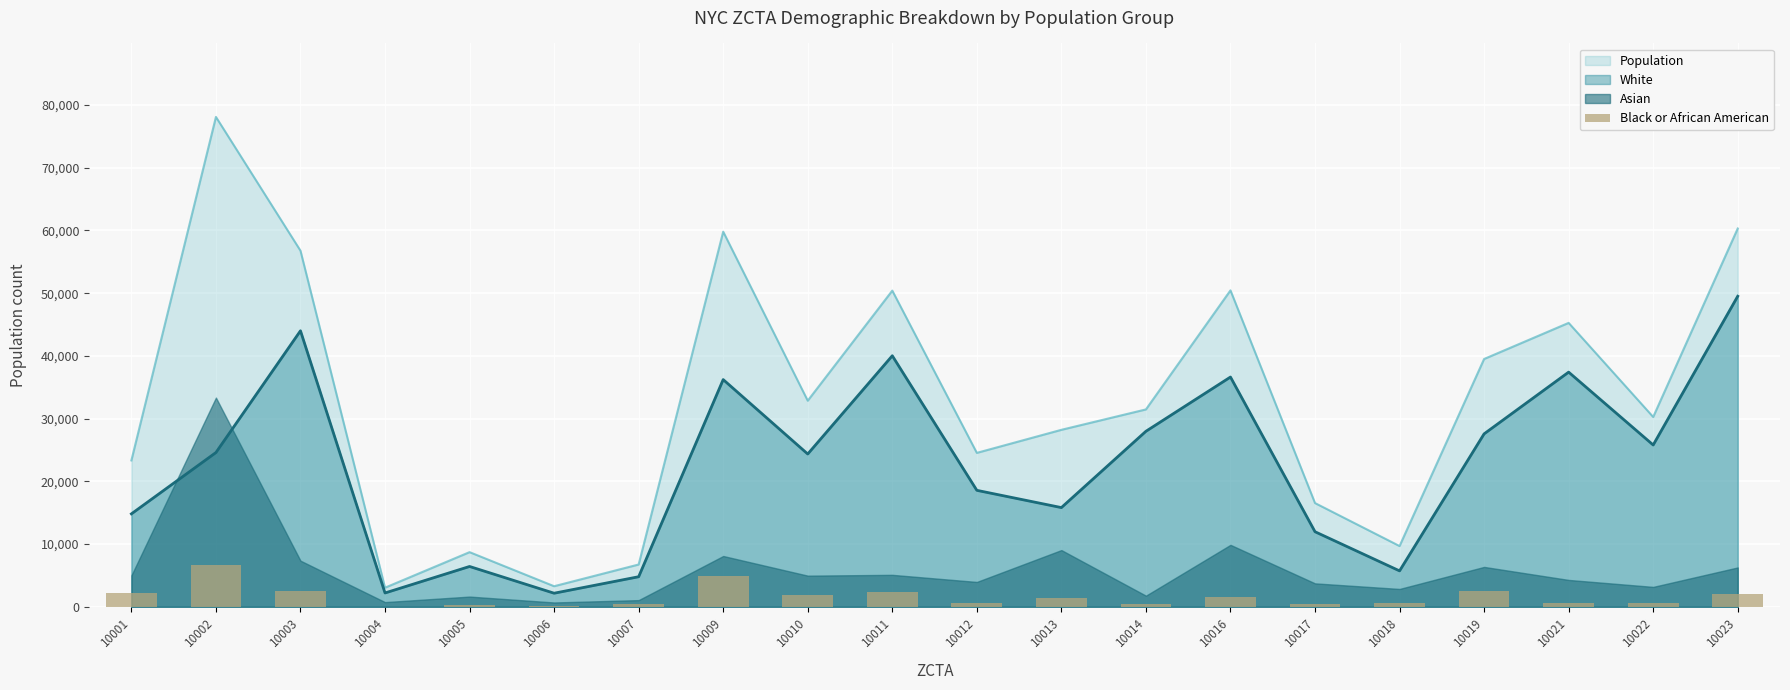

Which has a higher value, 10010 or 10004?

10010